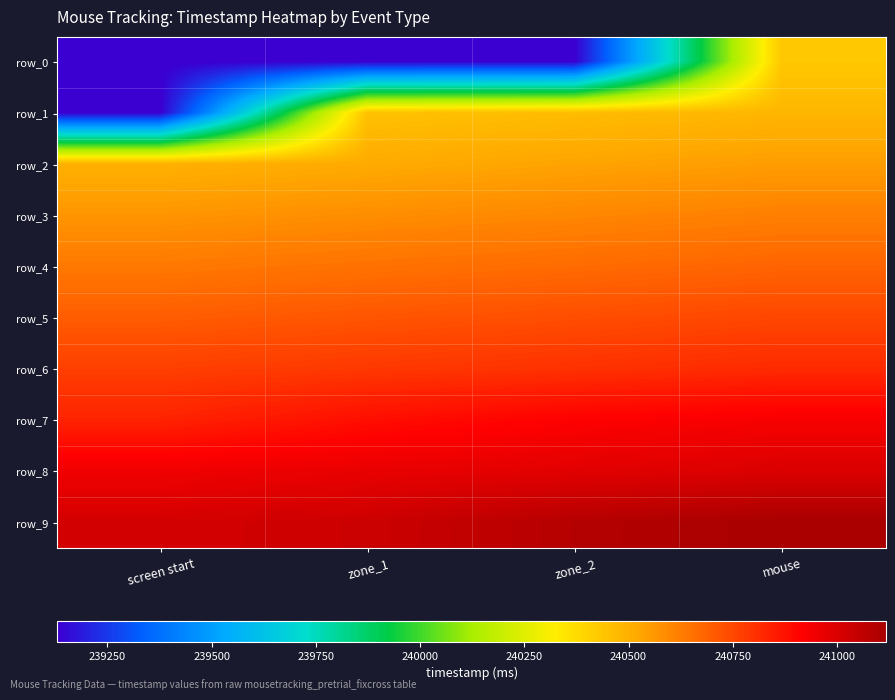

Between zone_2 and zone_1, which is larger?

zone_2